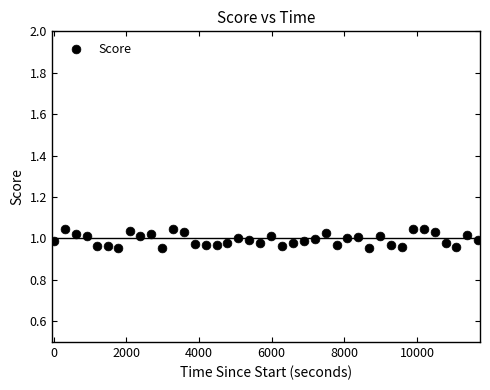

How many data points are displayed?

40